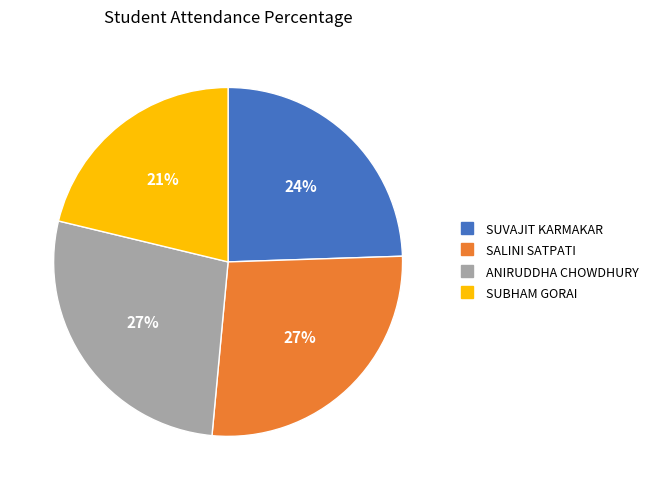

Is the sum of SUVAJIT KARMAKAR and SALINI SATPATI greater than half?

Yes